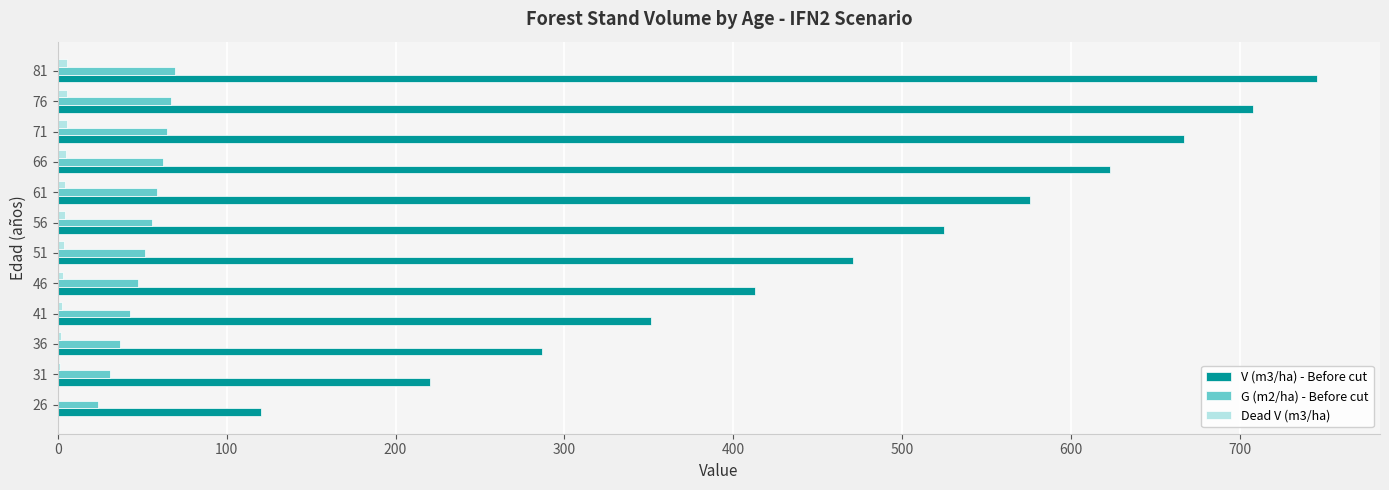

What is the sum of all G (m2/ha) - Before cut values?

612.1